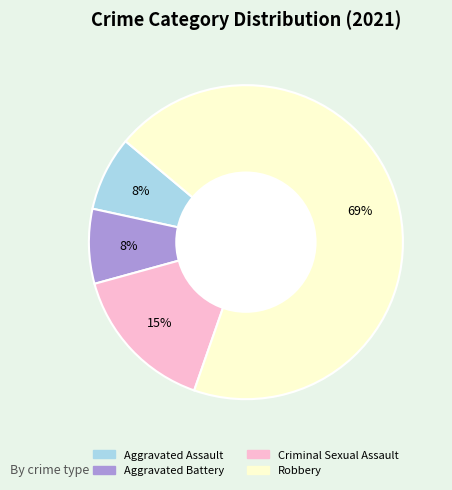

Which has a higher value, Criminal Sexual Assault or Aggravated Assault?

Criminal Sexual Assault